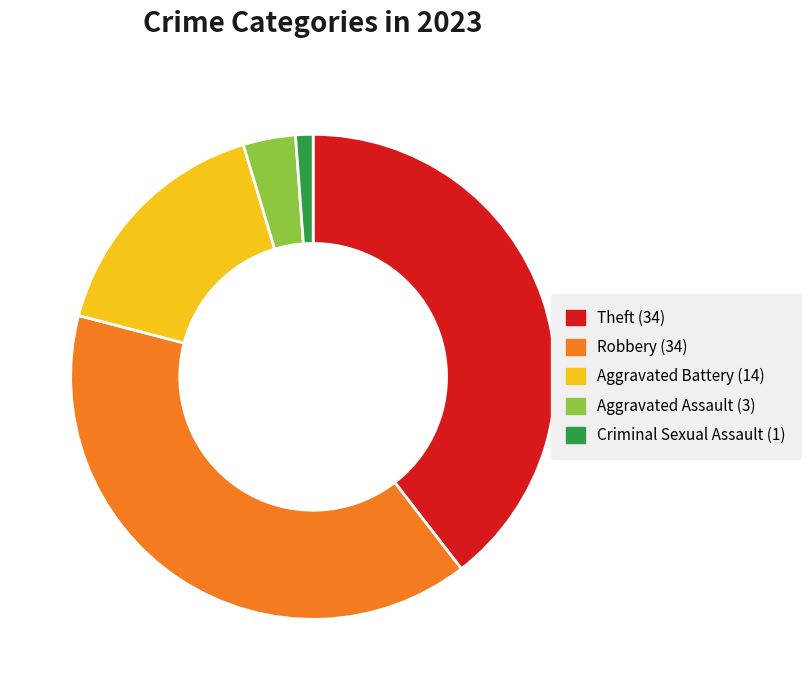

How many slices are in this pie chart?

5